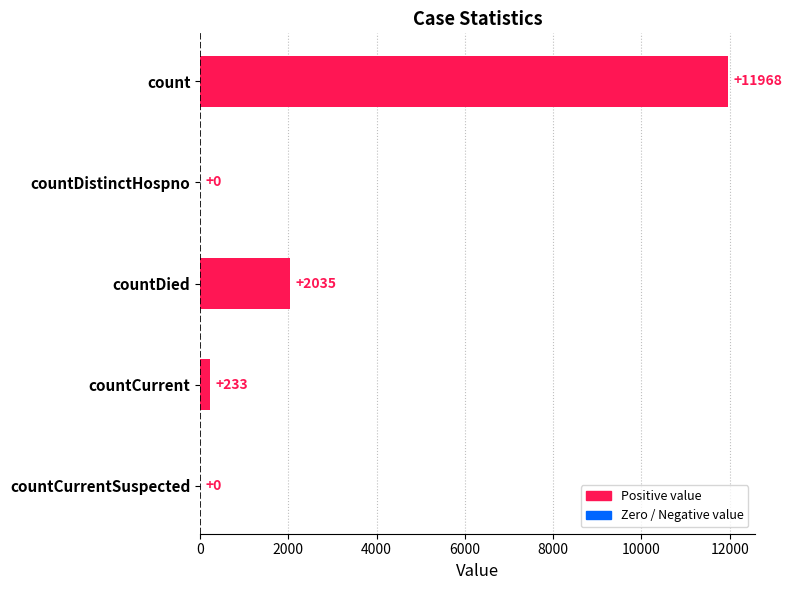

Reading bottom to top, what are all the values shown in this chart?

countCurrentSuspected=0	countCurrent=233	countDied=2035	countDistinctHospno=0	count=11968